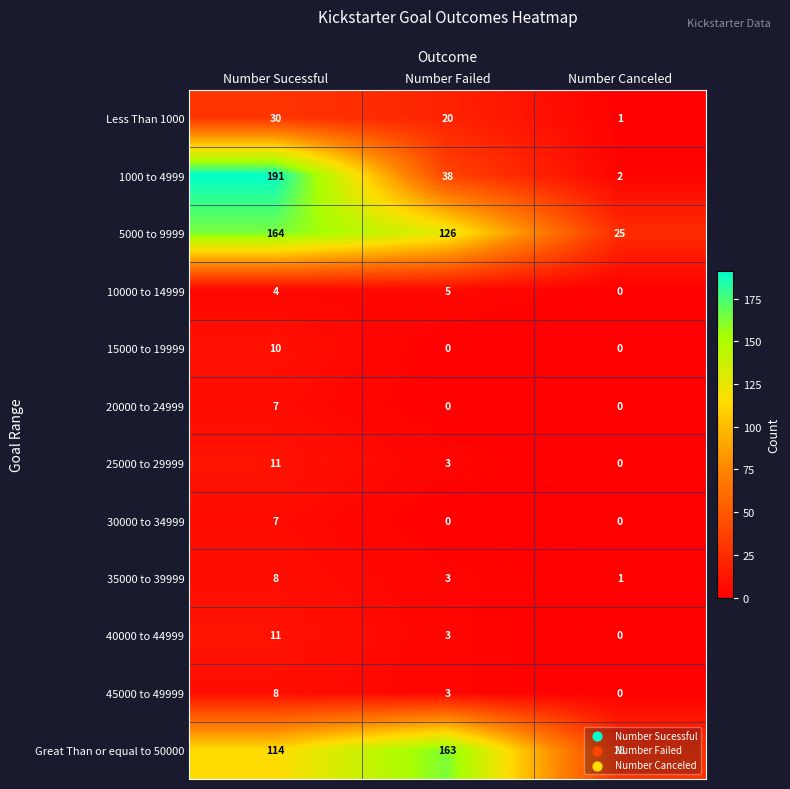

Which series has the widest spread of values?

1000 to 4999